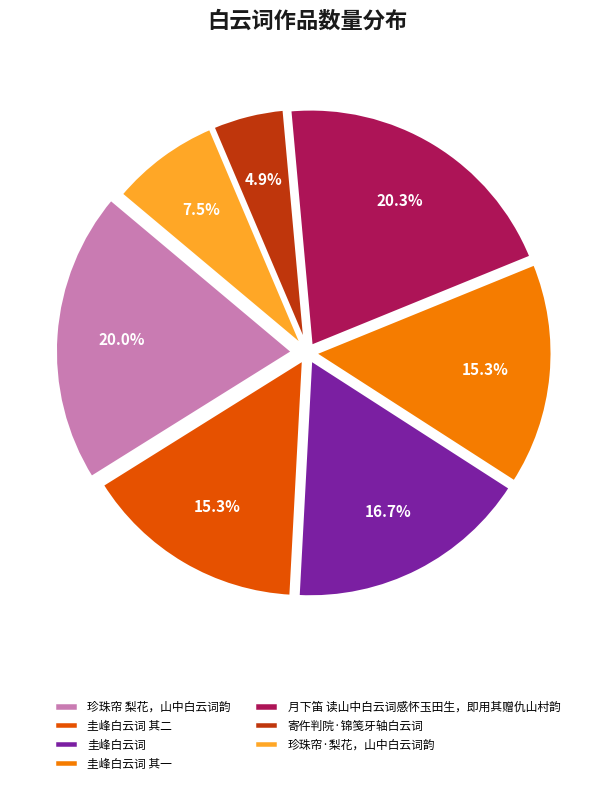

To the nearest percent, what is the difference between the 珍珠帘 梨花，山中白云词韵 and 珍珠帘·梨花，山中白云词韵 slice percentages?

12%